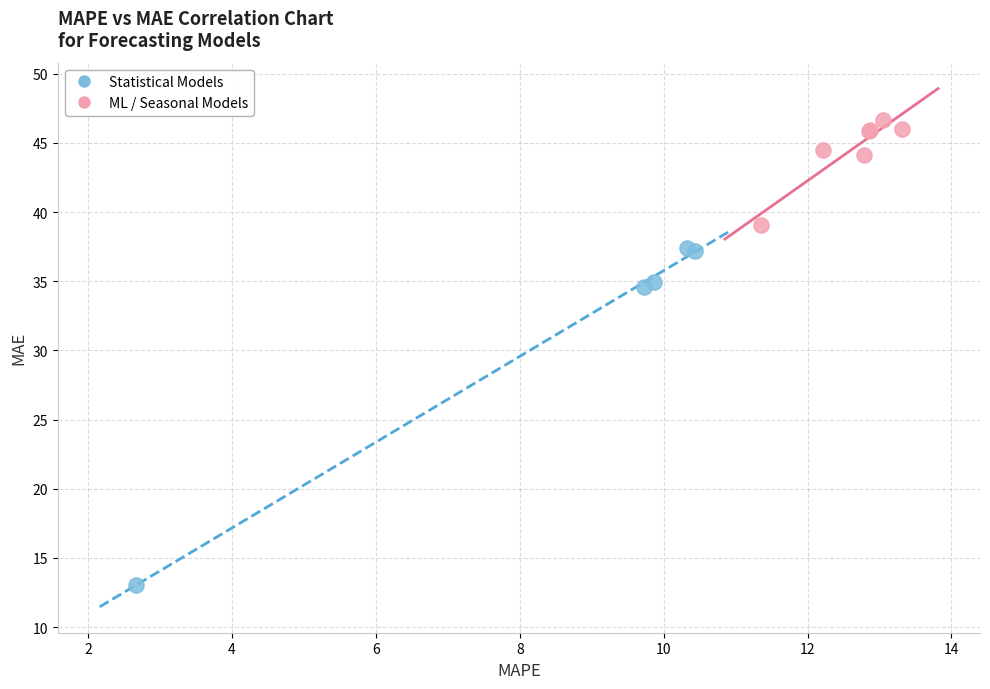

Which series reaches the maximum Y coordinate?

ML / Seasonal Models